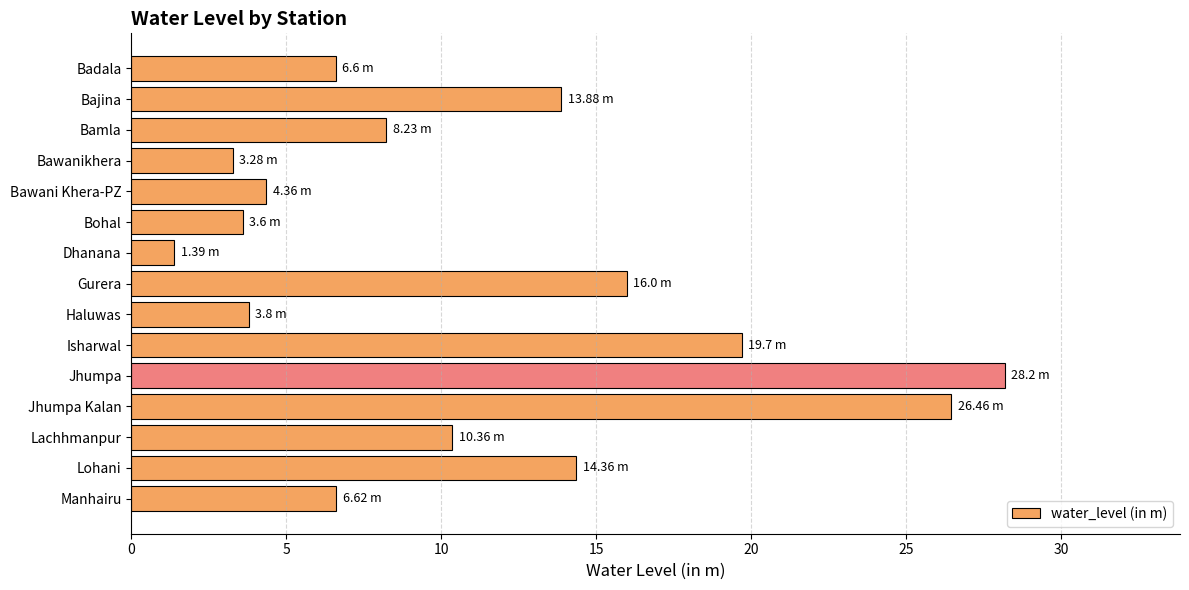

What is the label of the 4th bar from the top?

Bawanikhera